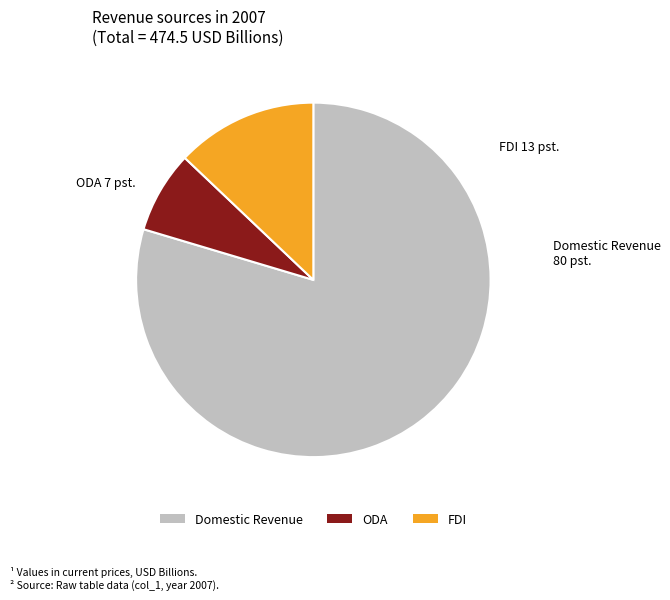

What is the majority slice?

Domestic Revenue